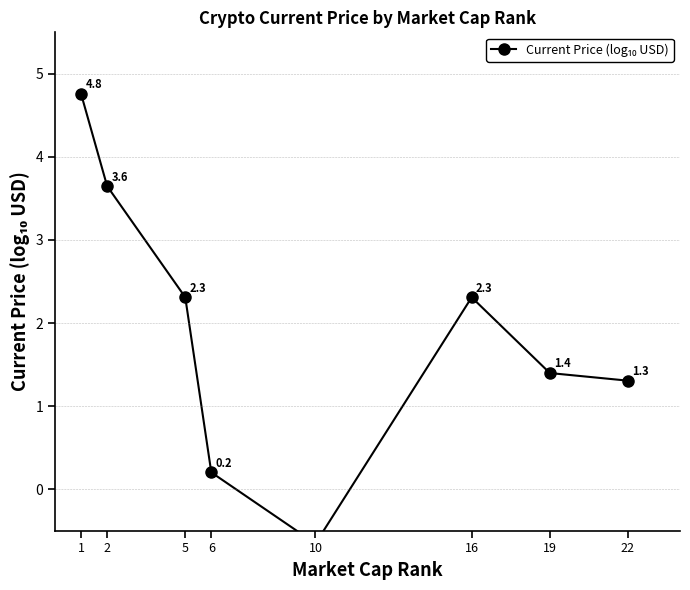

How many series are shown in this chart?

1